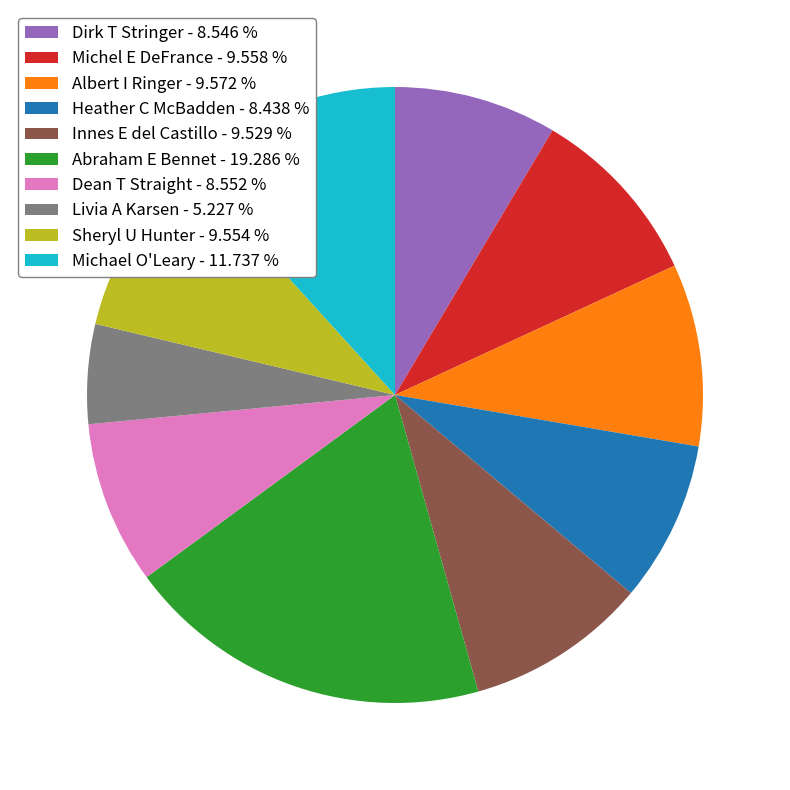

Does any single category account for the majority?

No